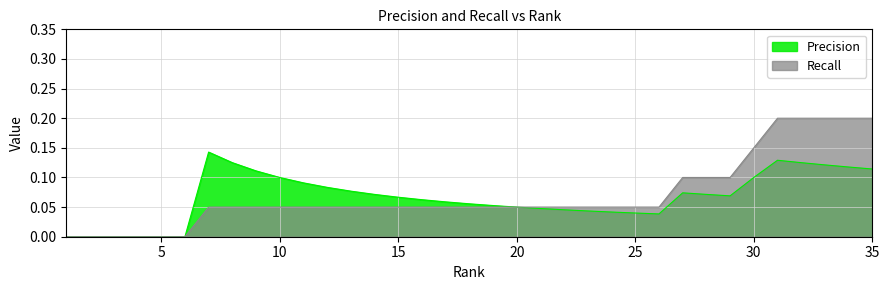

Count the Recall values in the range 0 to 1.

35